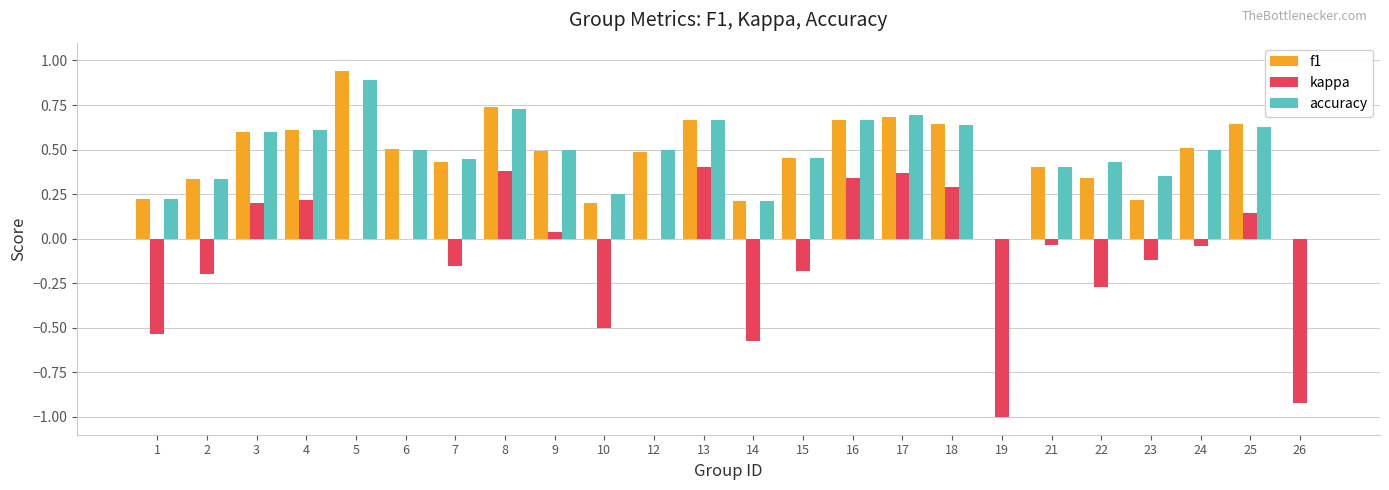

Is the value of accuracy at 10 greater than the value of f1 at 7?

No